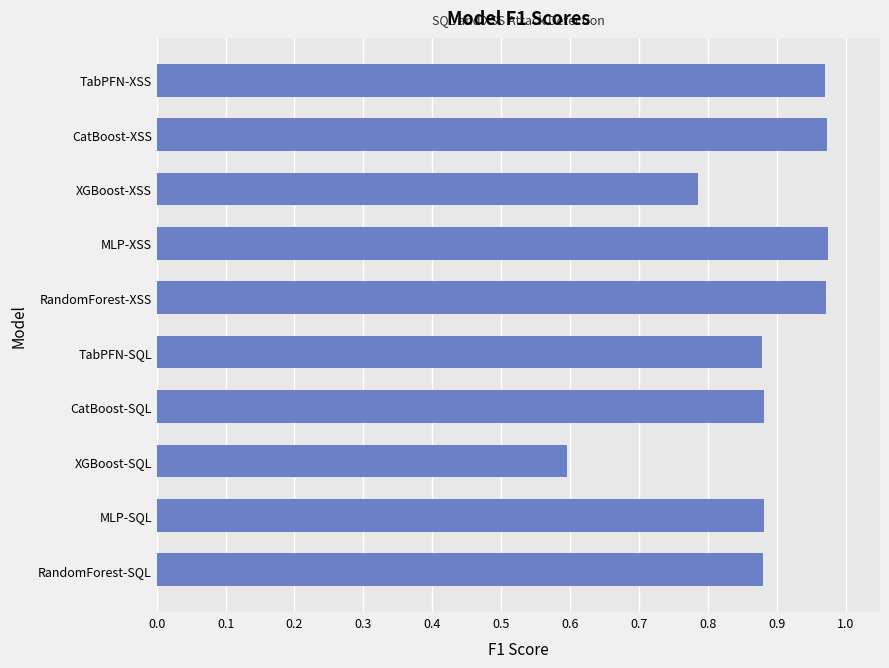

What is the minimum value shown in the chart?

0.6